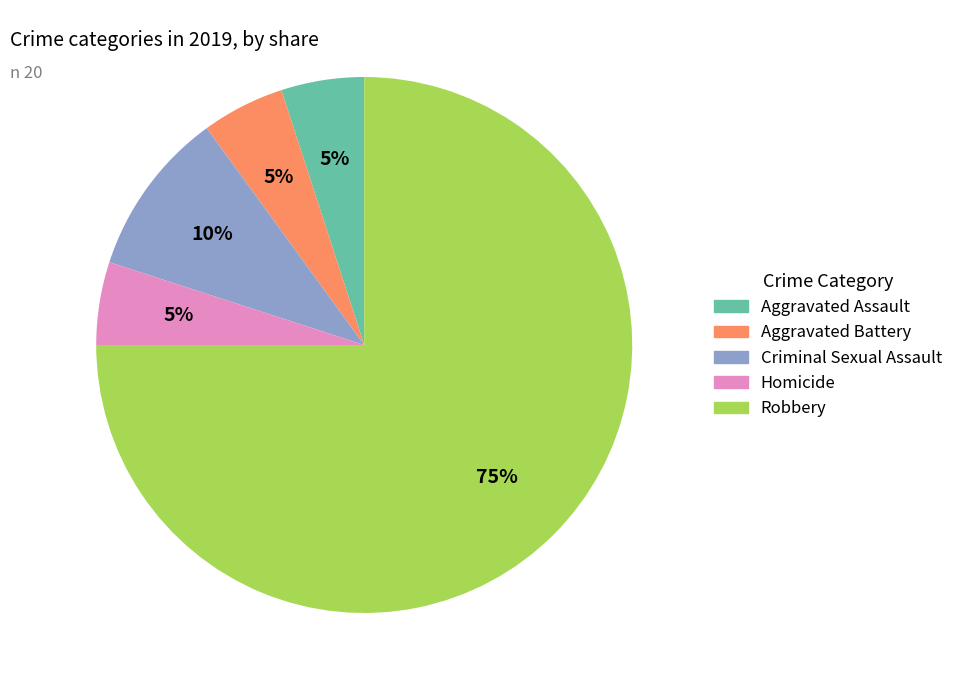

Does Aggravated Assault account for over 50% of the chart?

No